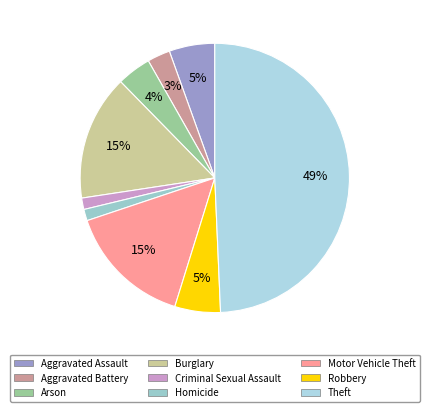

Between Motor Vehicle Theft and Criminal Sexual Assault, which is larger?

Motor Vehicle Theft